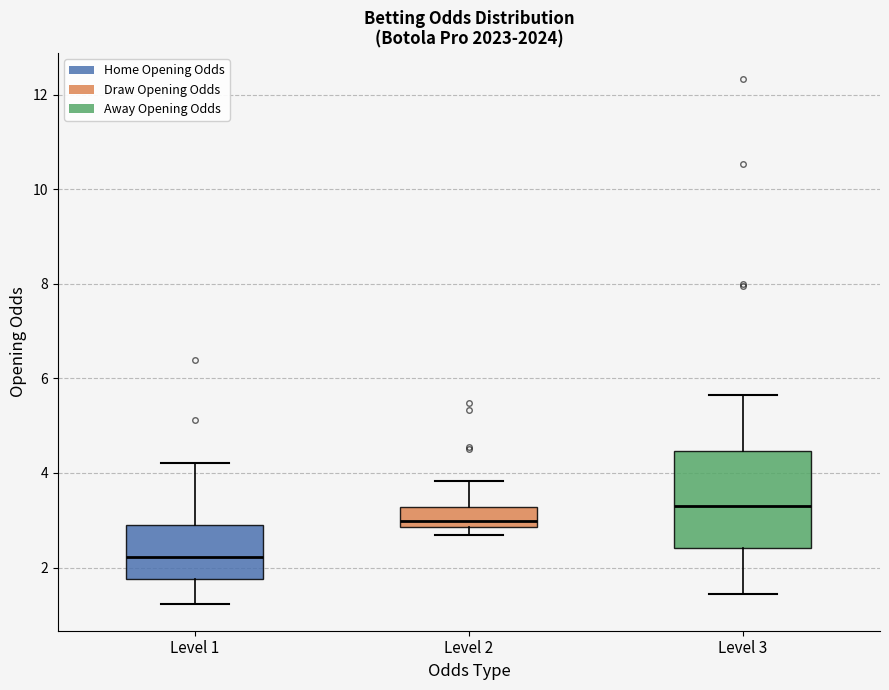

Which box has the highest median line?

Level 3